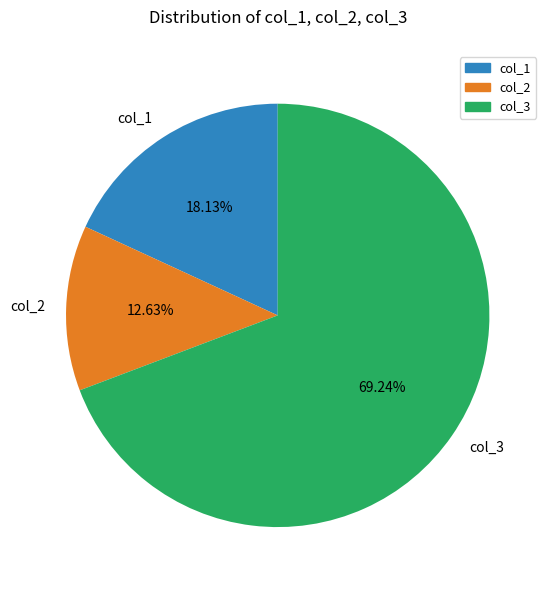

How many segments does this pie chart have?

3